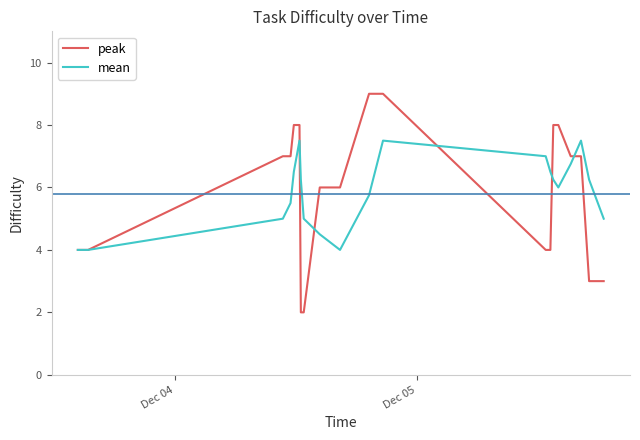

After their last crossing, which series has the higher values: peak or mean?

mean